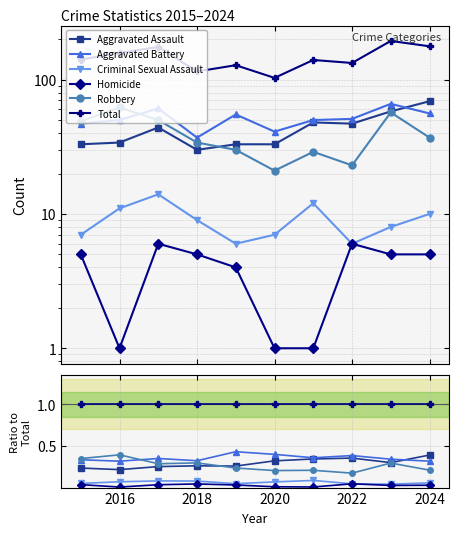

How many categories are shown in the chart?

10